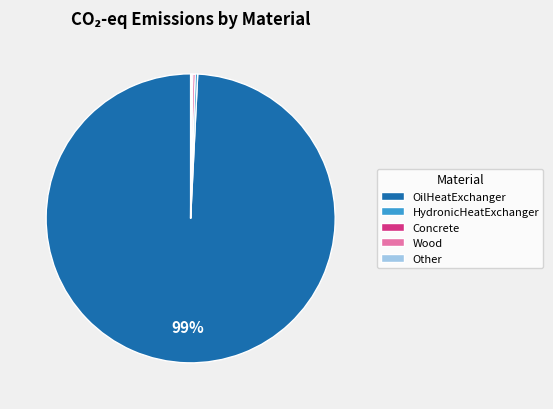

To the nearest percent, what is the average slice percentage?

20%